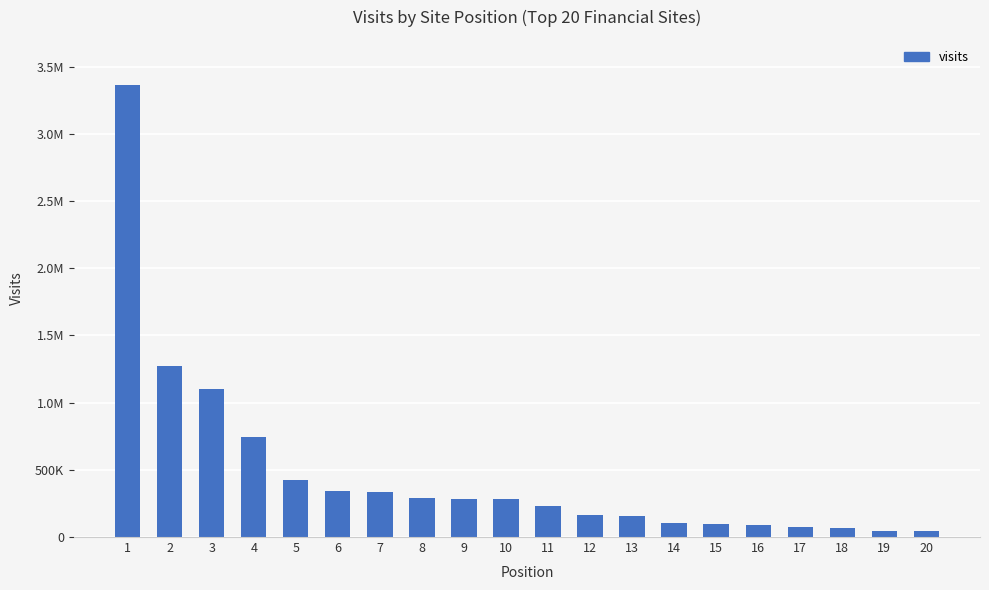

Reading left to right, list all the values displayed in this chart.

1=3364039	2=1275370	3=1103818	4=746494	5=423065	6=342756	7=338624	8=288916	9=286084	10=284912	11=227897	12=161703	13=159163	14=107158	15=94788	16=90783	17=75538	18=67074	19=48555	20=47449